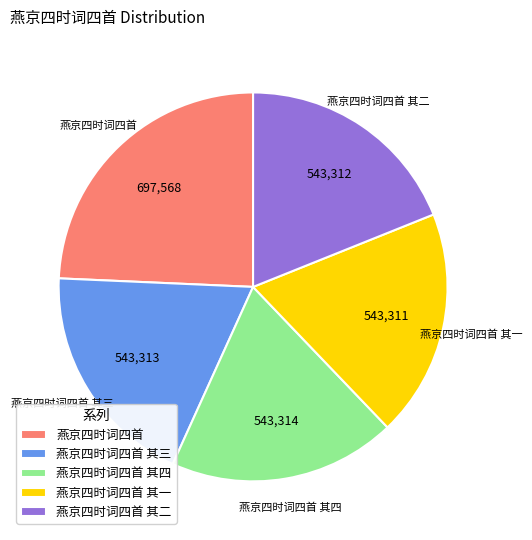

Approximately how many times larger is the value at 燕京四时词四首 其四 compared to 燕京四时词四首 其一?

1.0